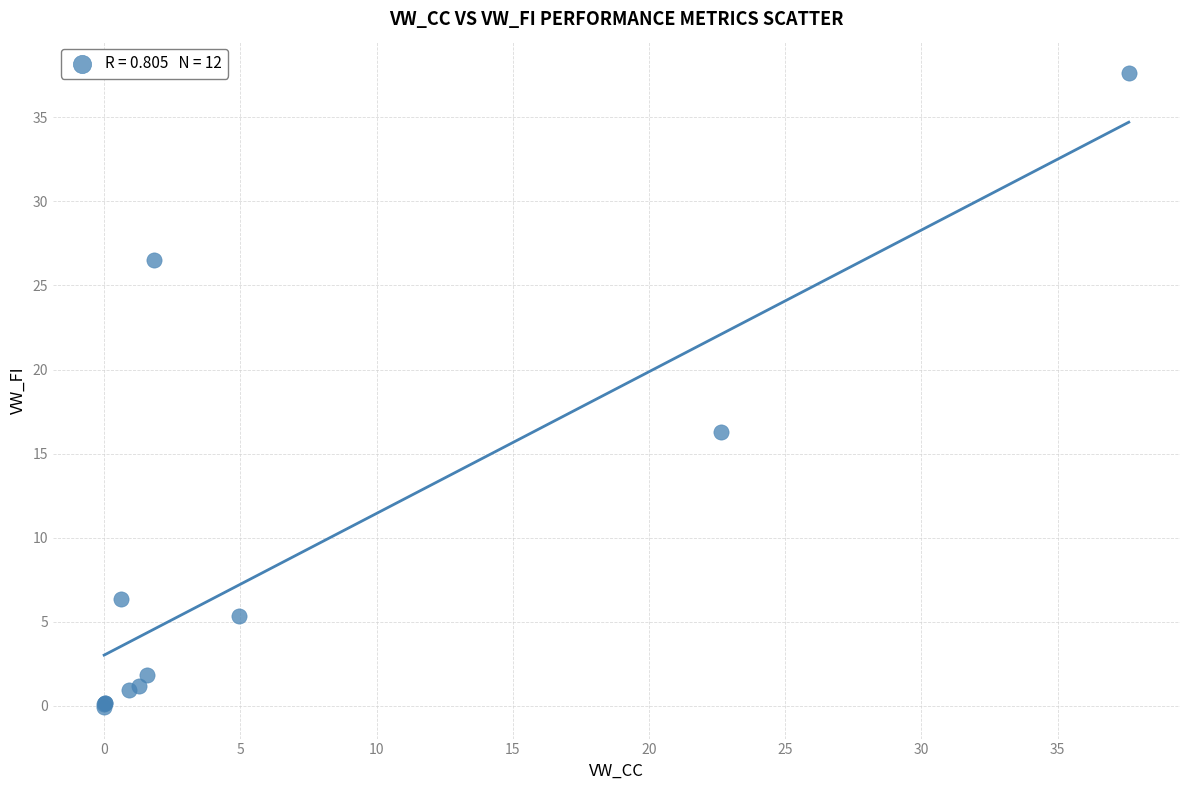

What Y value in the scatter plot is closest to 18?

16.3